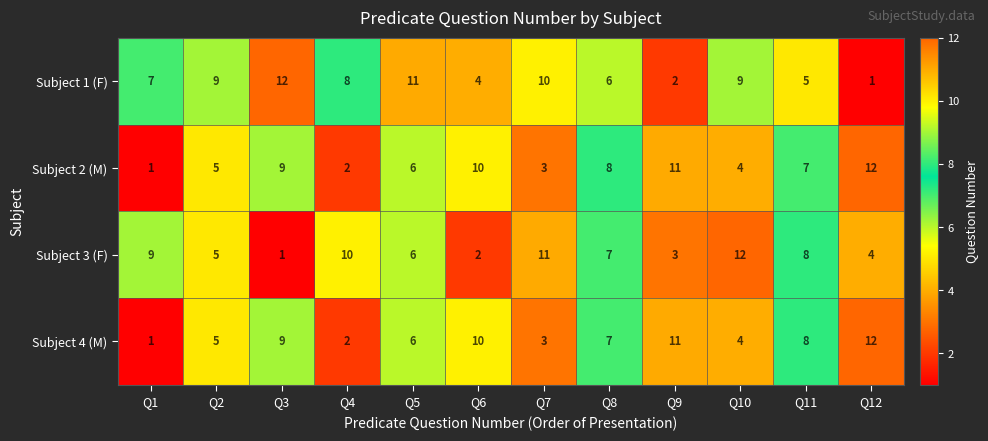

What is the difference between the Subject 4 (M) values at Q9 and Q4?

9